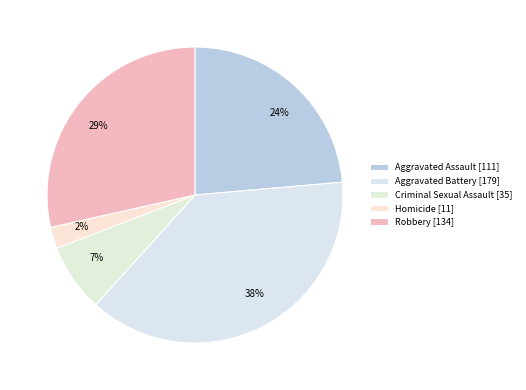

To the nearest percent, what is the combined percentage of Robbery and Homicide?

31%